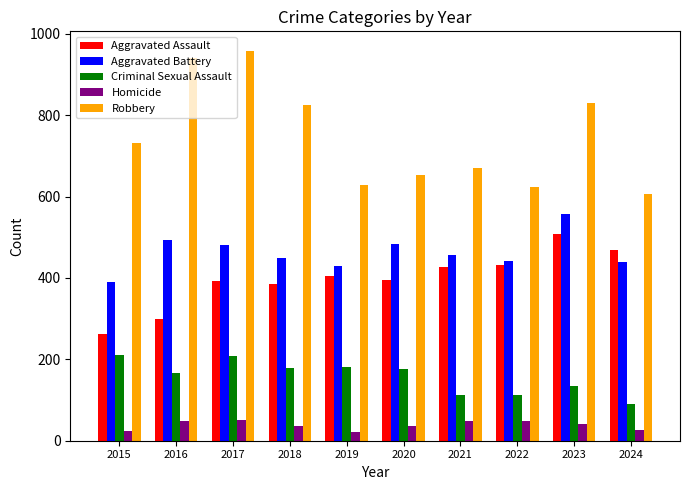

Which series has the largest total across all categories?

Robbery